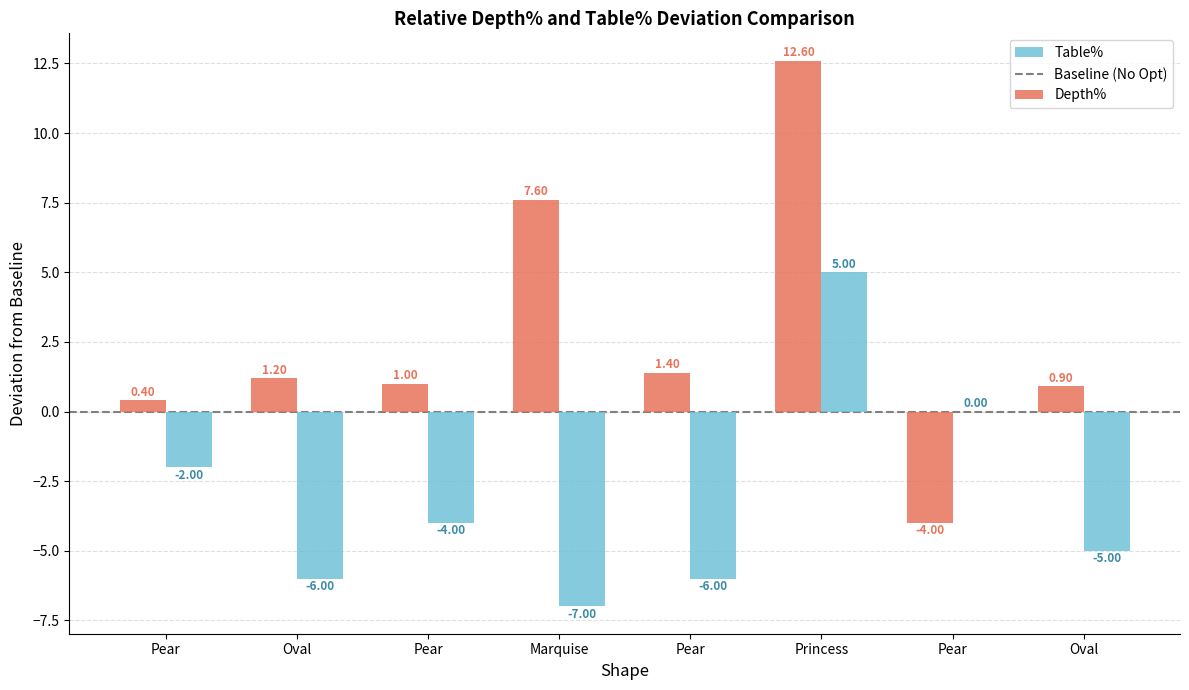

What is the sum of the Table% values at Princess and Pear?

3.0